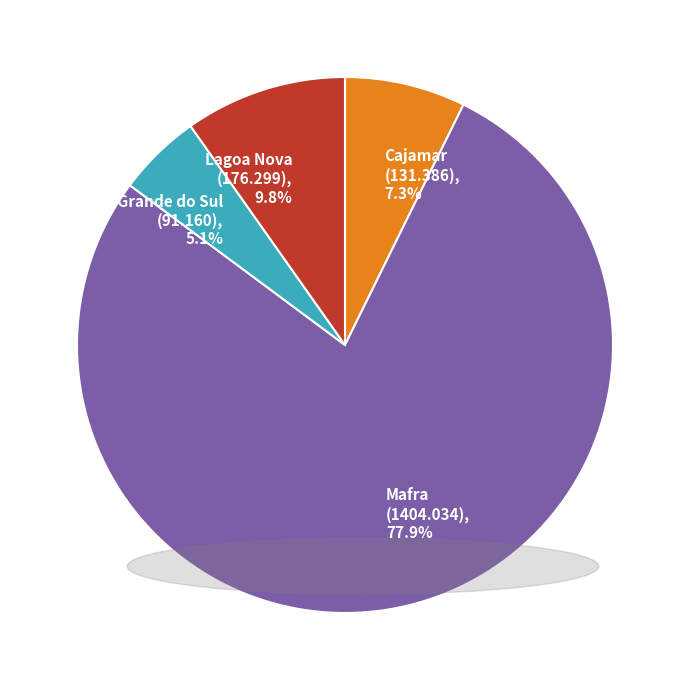

Rank the categories by value from lowest to highest.

Lajeado, Rio Grande do Sul, Cajamar, Lagoa Nova, Mafra